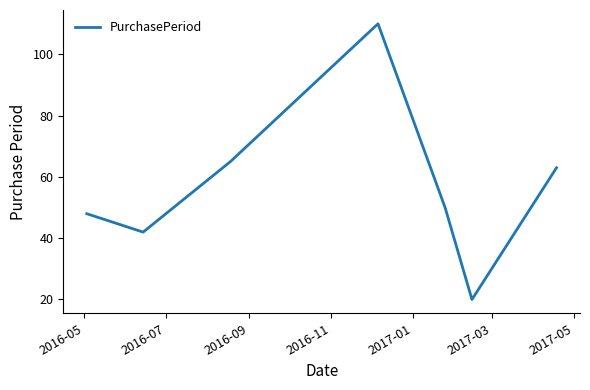

What is the sum of all values?

398